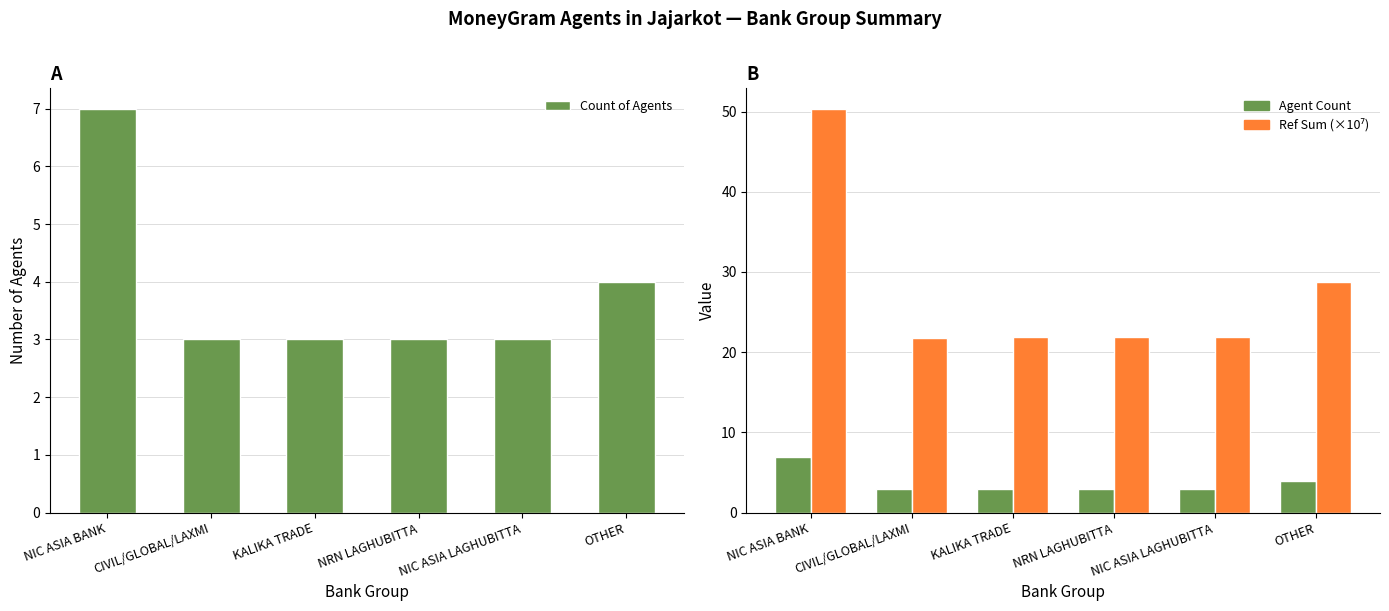

Does the chart contain any negative values?

No